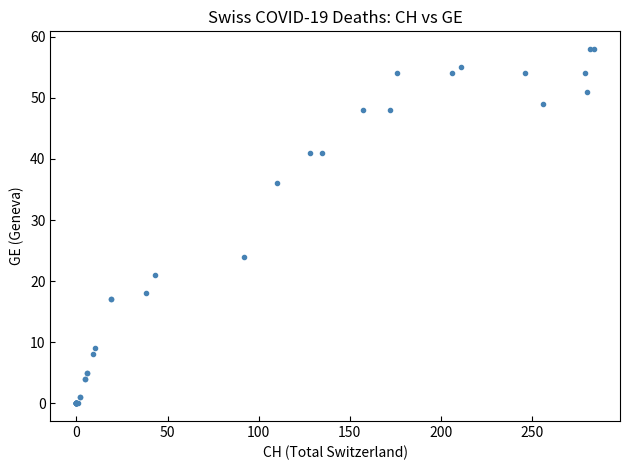

What Y value in the scatter plot is closest to 29?

24